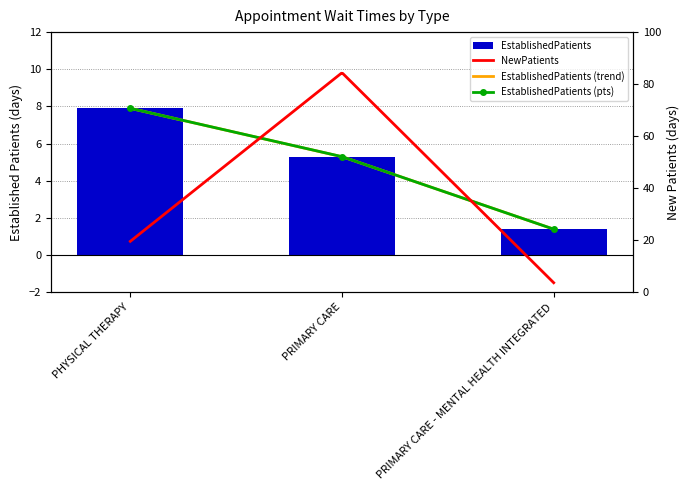

Rank the categories by value from highest to lowest.

PHYSICAL THERAPY, PRIMARY CARE, PRIMARY CARE - MENTAL HEALTH INTEGRATED